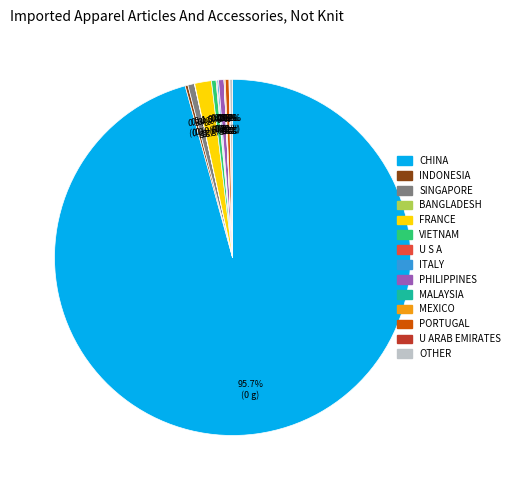

Is there any slice that represents more than half of the pie?

Yes